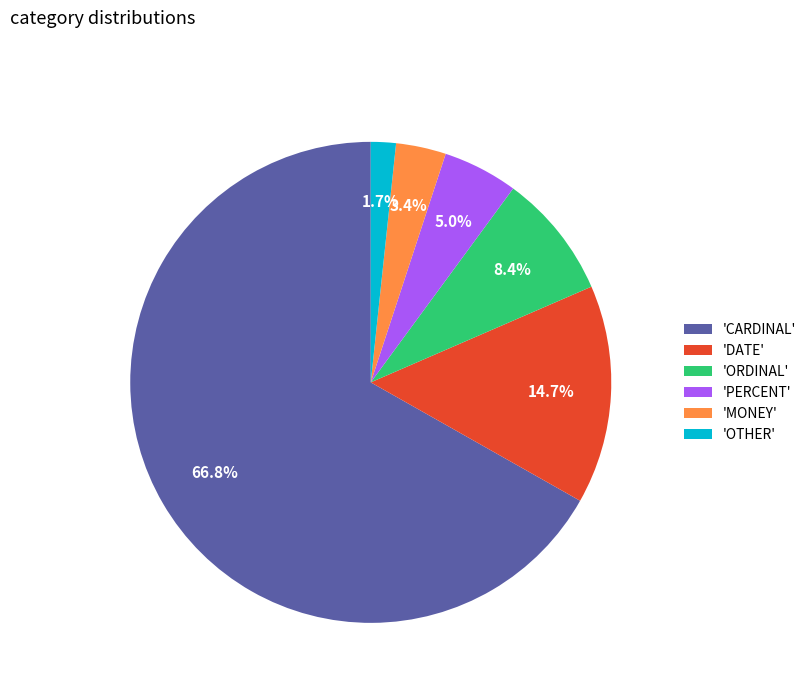

Which has a higher value, 'DATE' or 'CARDINAL'?

'CARDINAL'